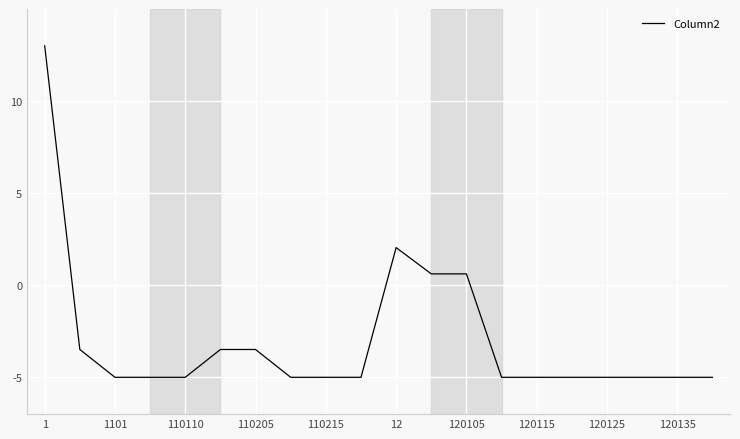

What is the minimum value shown in the chart?

-5.0